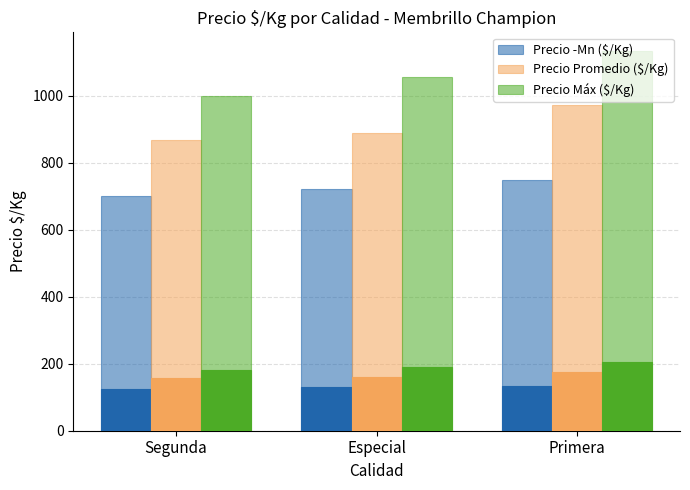

True or false: Precio Máx ($/Kg) has a value of 1648 at Primera.

False